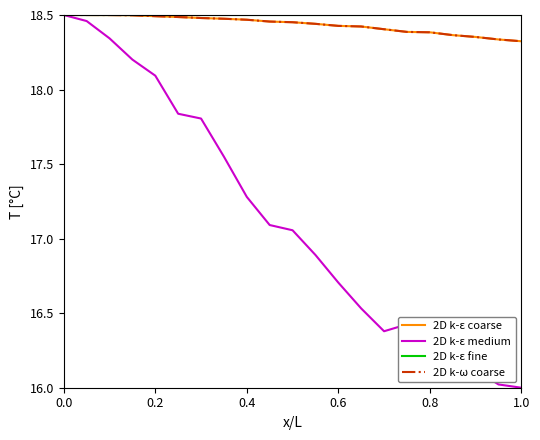

Which series has the largest range (max minus min)?

2D k-ε medium